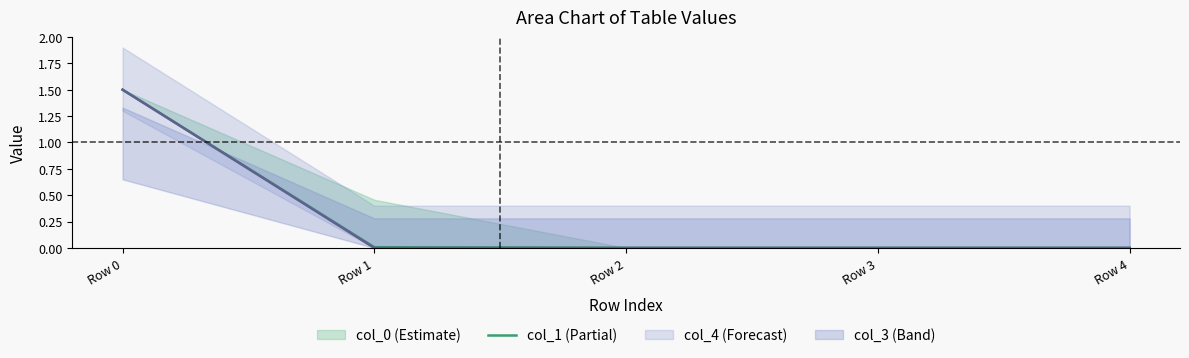

Which category has the lowest value in the col_0 series?

Row 2